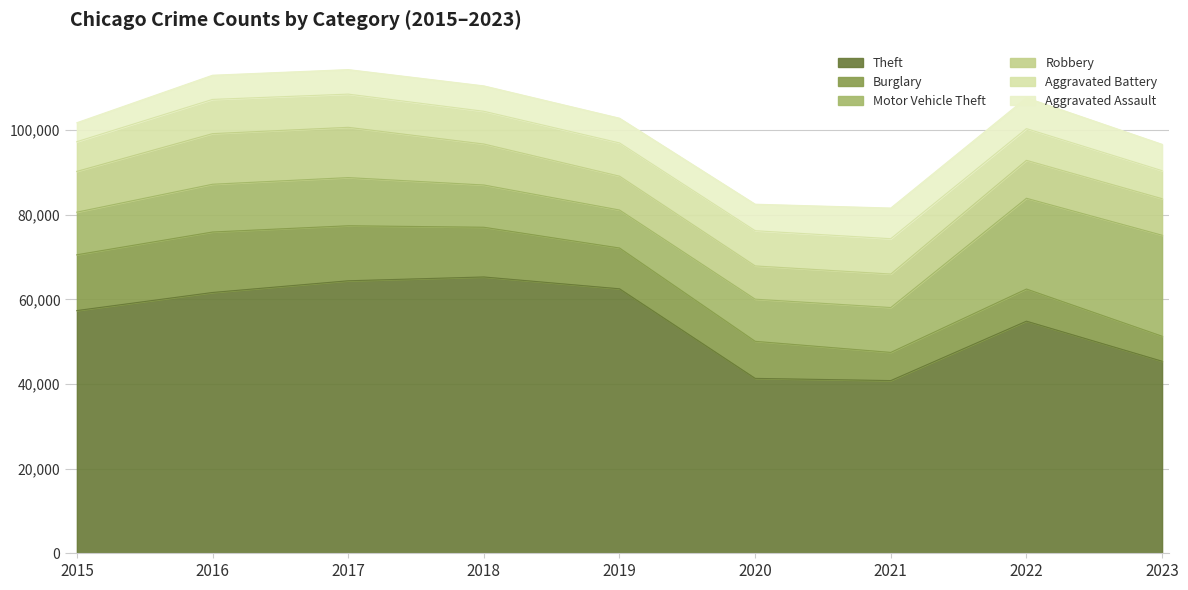

Is the value of Theft at 2017 greater than the value of Burglary at 2017?

Yes